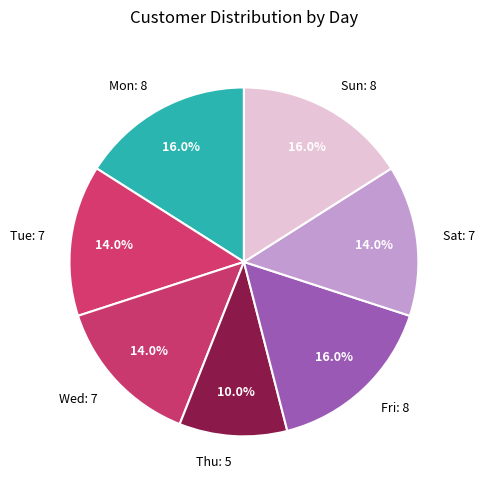

Does Wed: 7 account for over 50% of the chart?

No